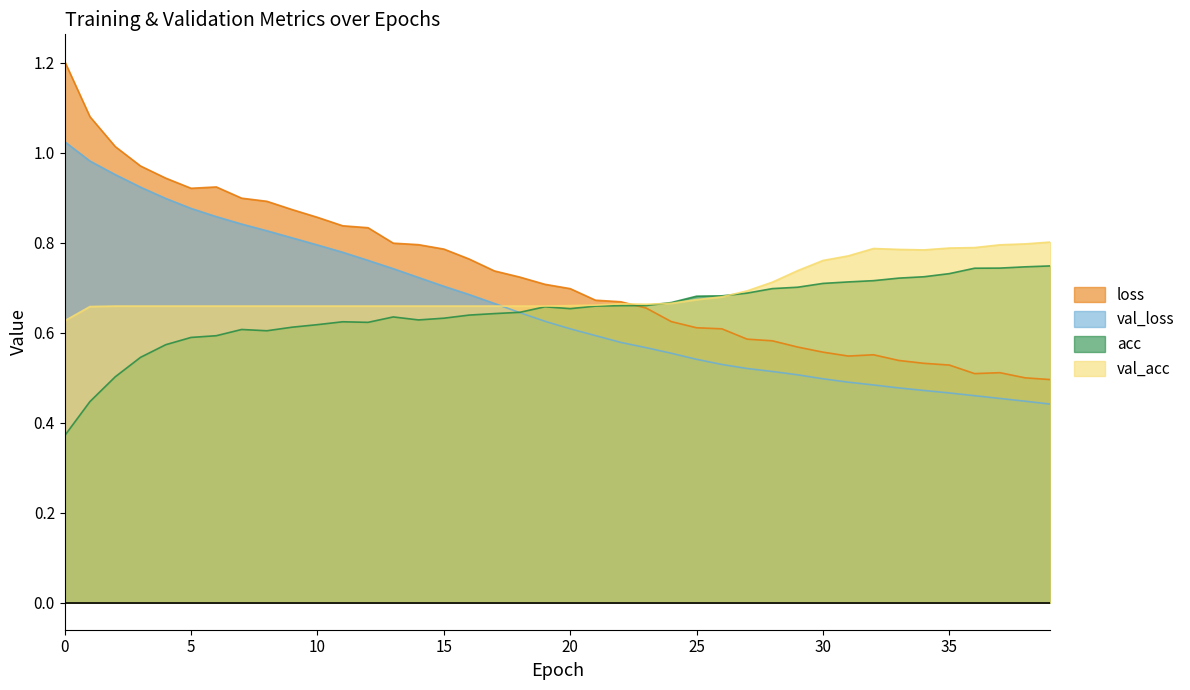

What is the difference between the val_loss values at 30 and 3?

0.4